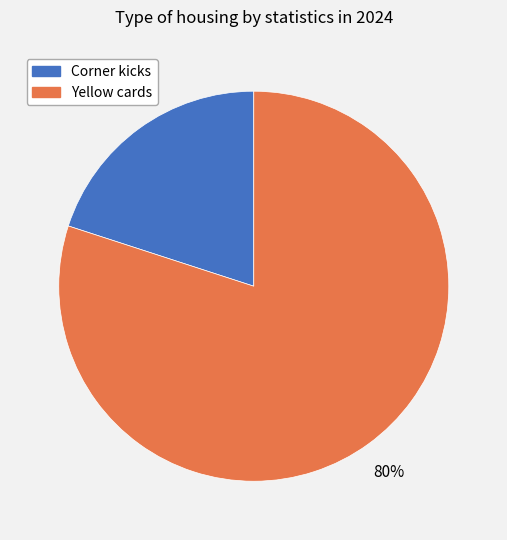

Is there a majority slice in this chart?

Yes